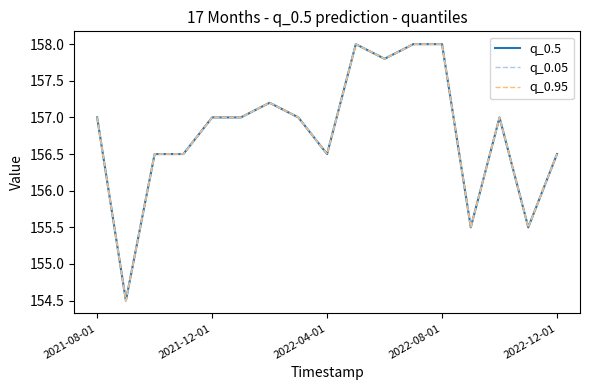

Does the chart have visible grid lines?

No